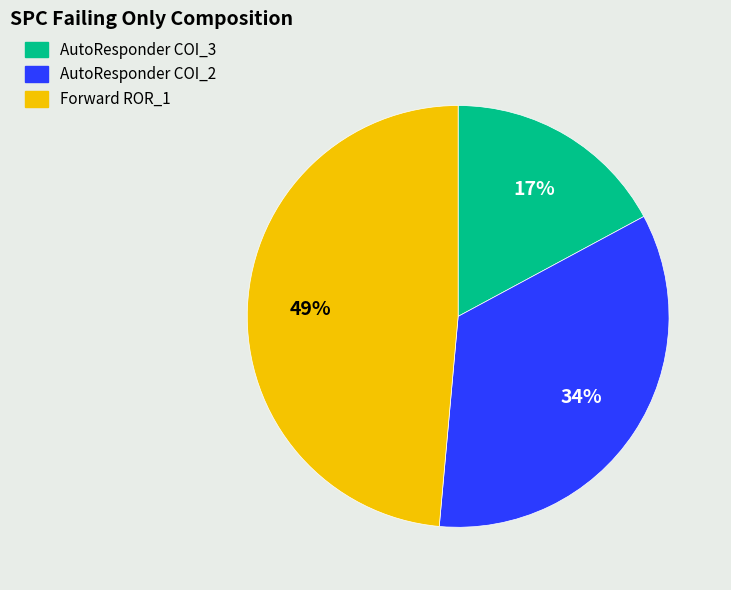

Is there a majority slice in this chart?

No